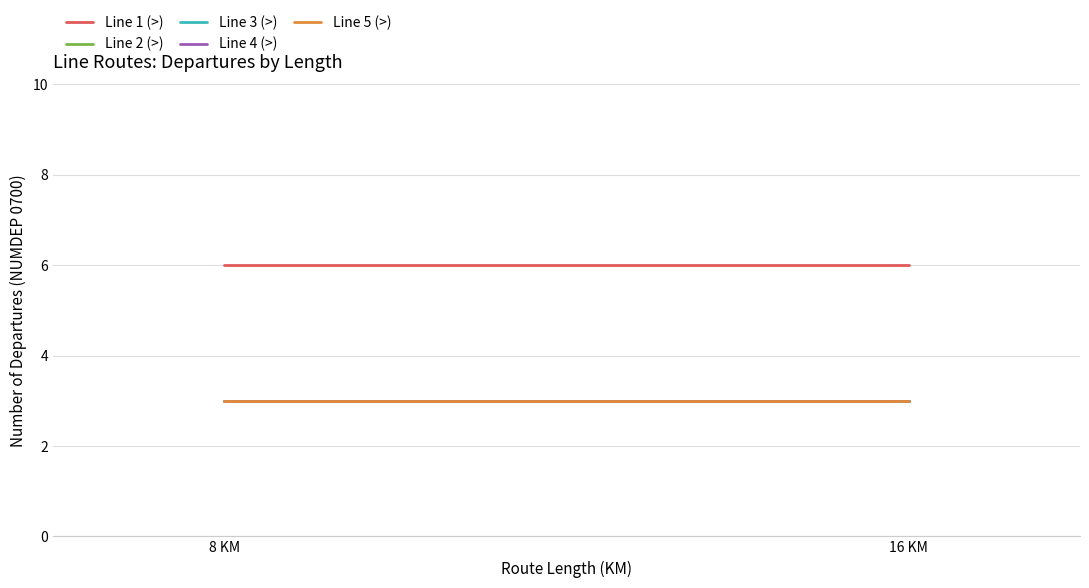

What is the greatest value displayed?

6